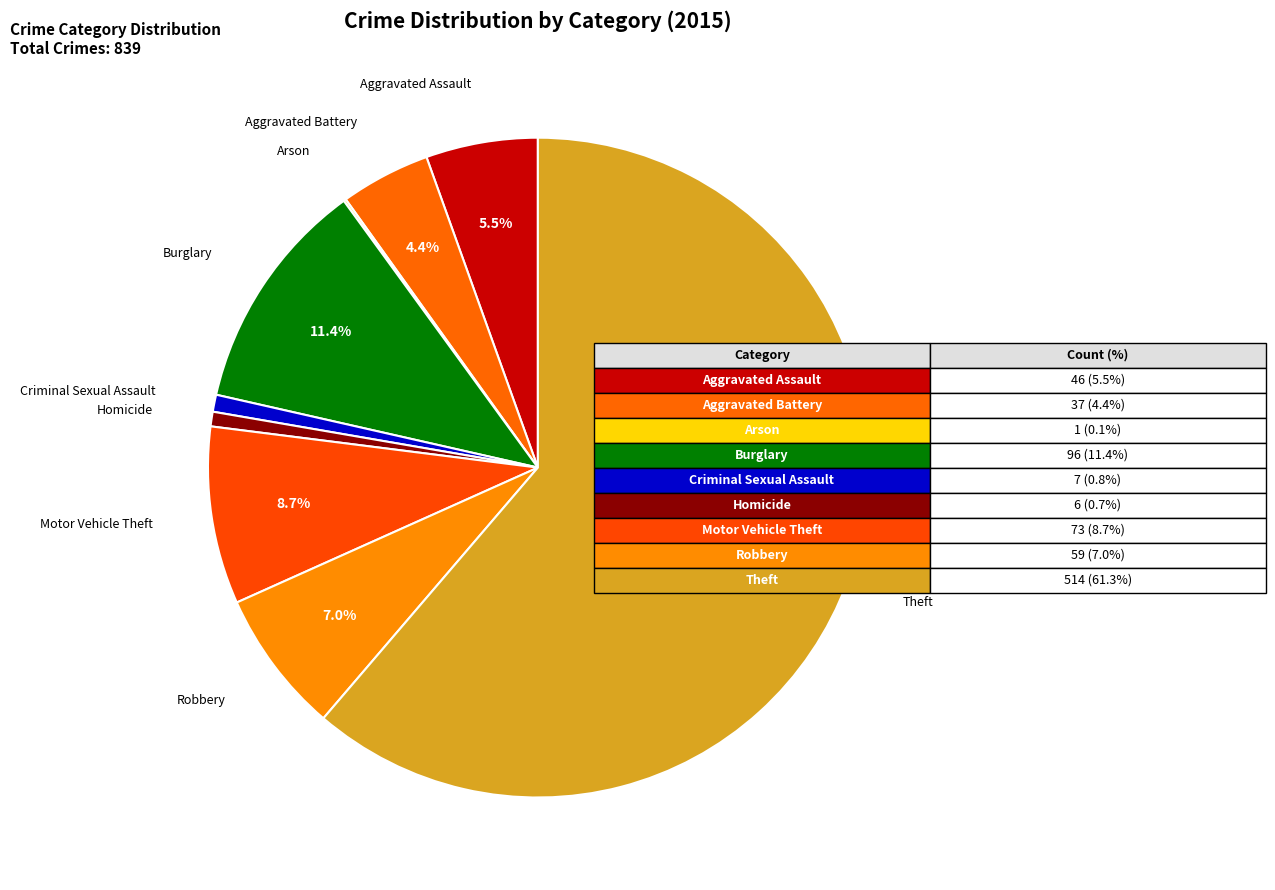

Is there any slice that represents more than half of the pie?

Yes